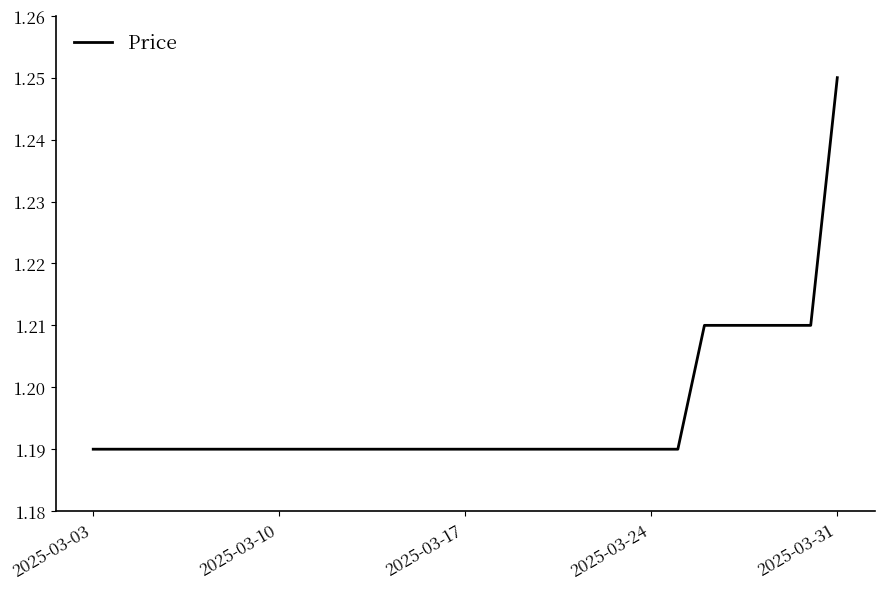

Which label corresponds to the largest value in the chart?

2025-03-31